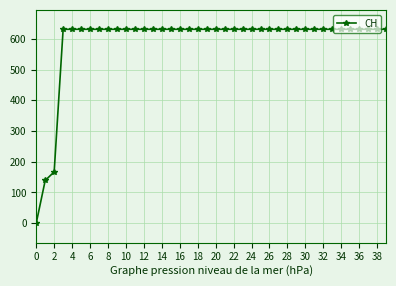

What is the greatest value displayed?

631